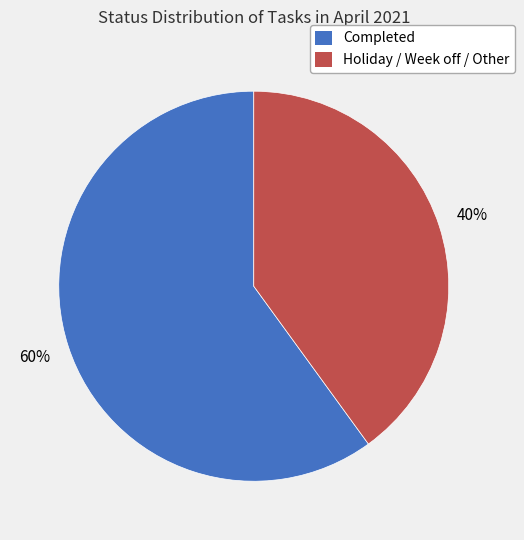

How many slices are in this pie chart?

2